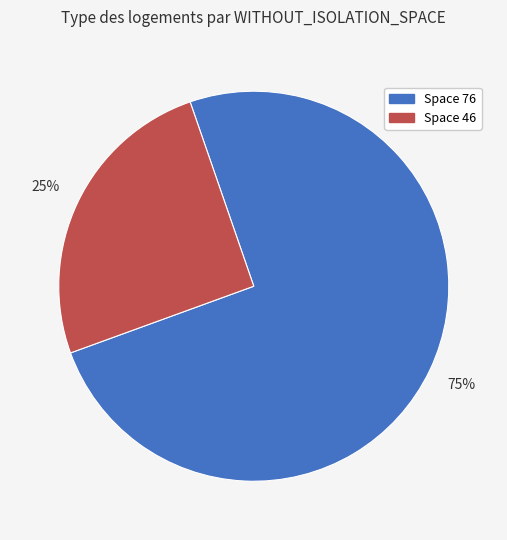

Is there any slice that represents more than half of the pie?

Yes